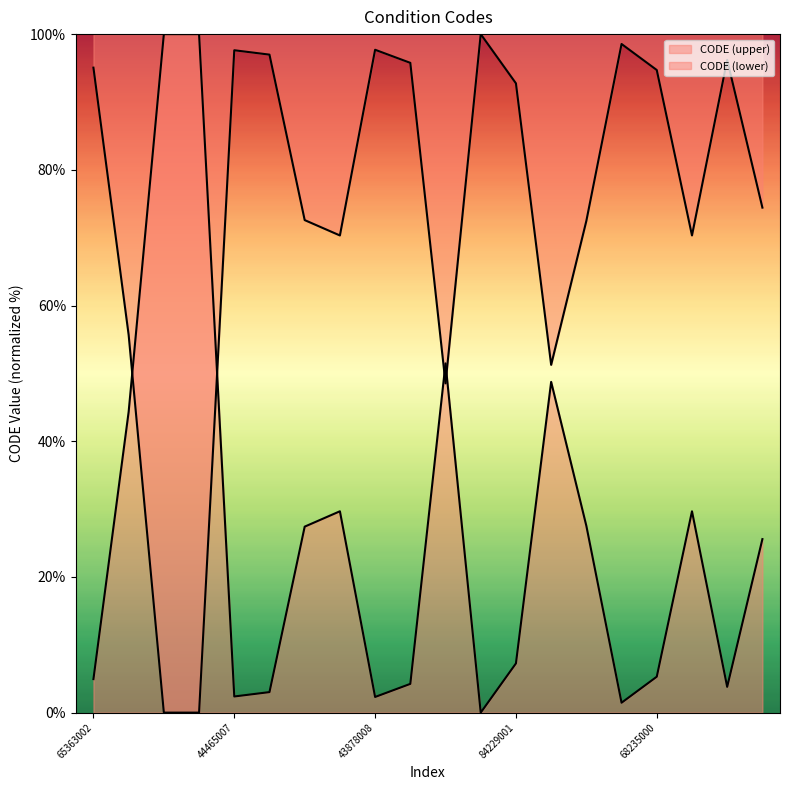

How many distinct data groups are displayed?

2